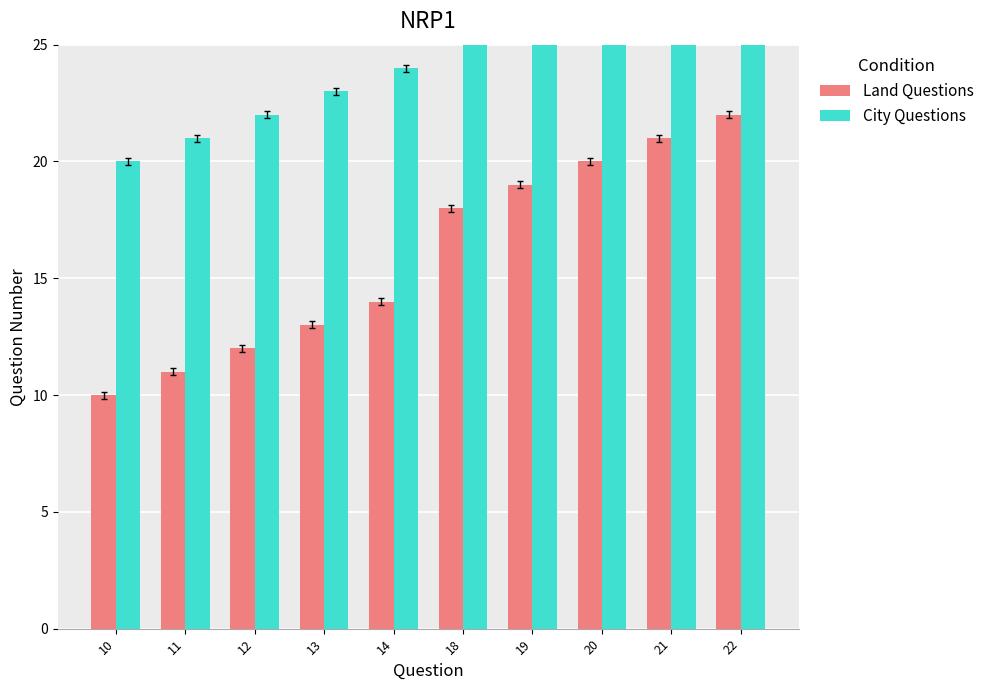

How many distinct data groups are displayed?

2